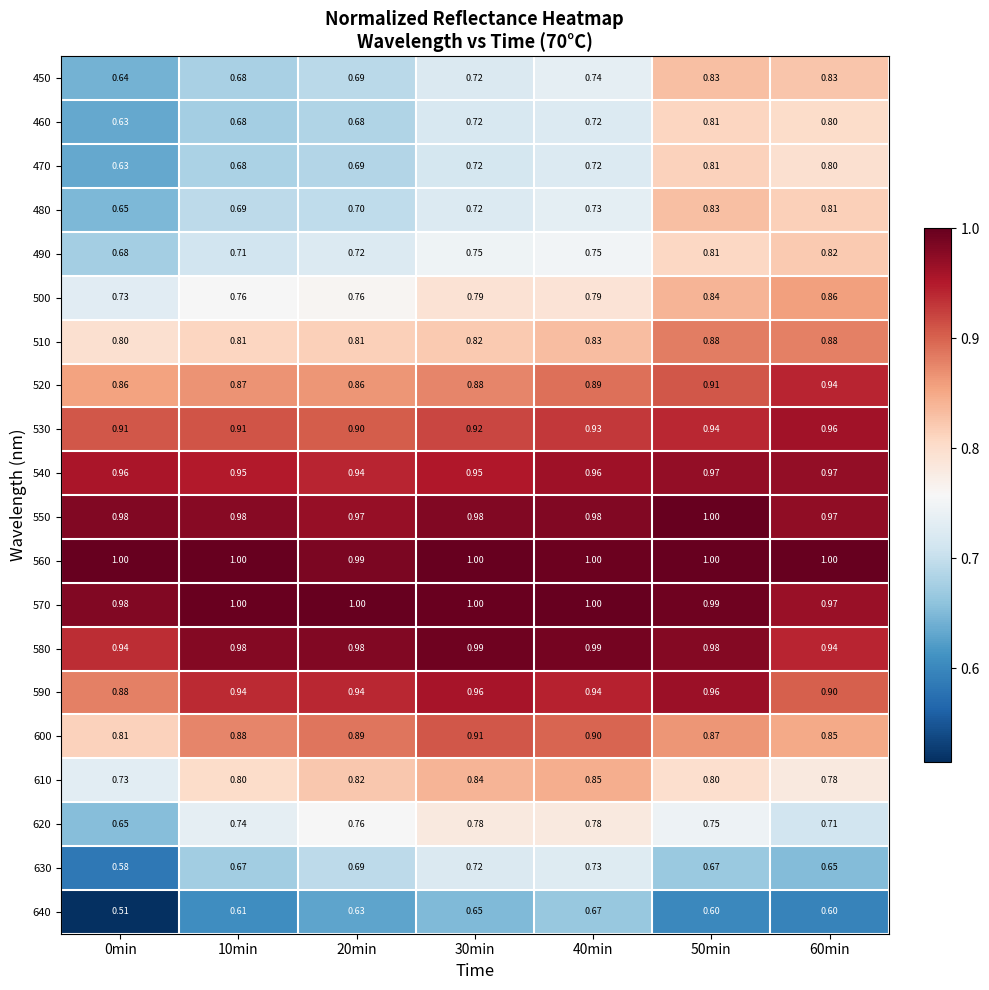

Is the value of 470 at 30min greater than the value of 560 at 0min?

No